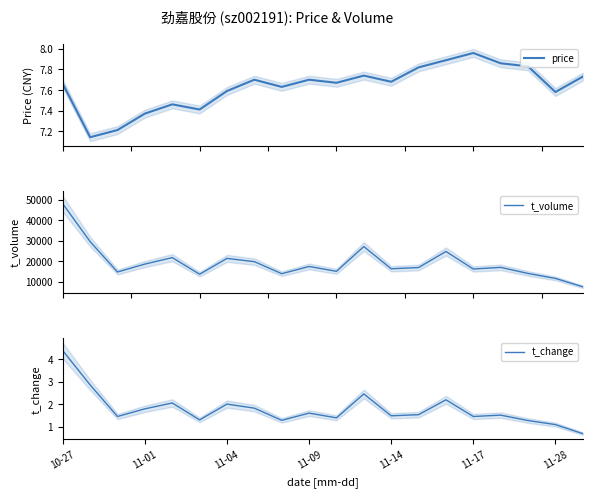

Reading left to right, extract all data points from this chart.

price: 7.7	7.1	7.2	7.4	7.5	7.4	7.6	7.7	7.6	7.7	7.7	7.7	7.7	7.8	7.9	8.0	7.9	7.8	7.6	7.7
t_volume: 47948.0	29539.0	14769.0	18618.0	21773.0	13687.0	21388.0	19801.0	13946.0	17444.0	15094.0	27136.0	16338.0	16924.0	24748.0	16217.0	17010.0	14054.0	11637.0	7581.0
t_change: 4.4	2.9	1.4	1.8	2.0	1.3	2.0	1.8	1.3	1.6	1.4	2.5	1.5	1.5	2.2	1.4	1.5	1.3	1.1	0.7